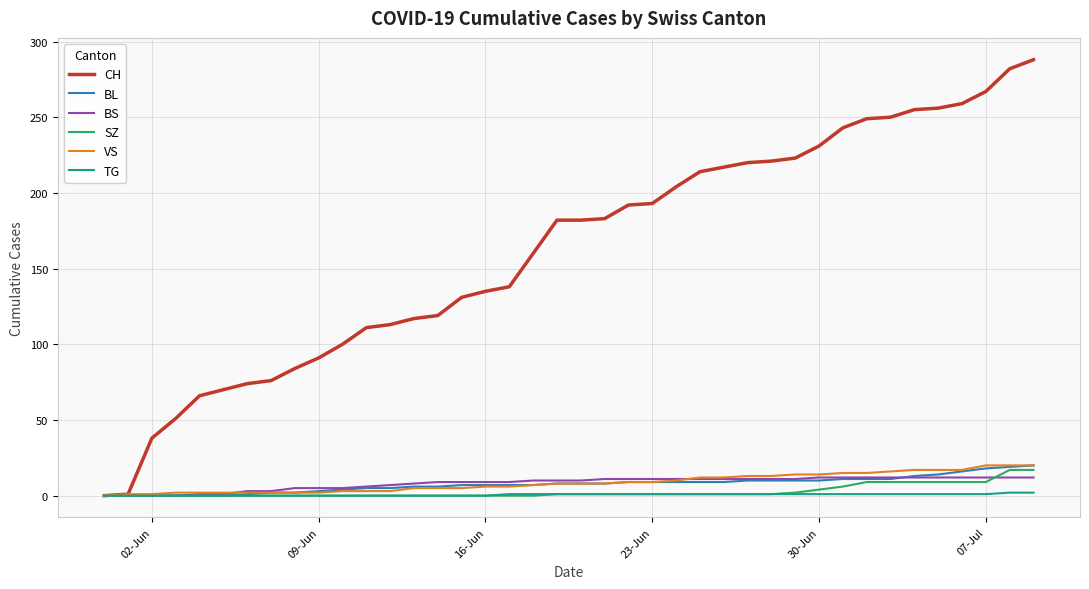

Which series has the largest total across all categories?

CH